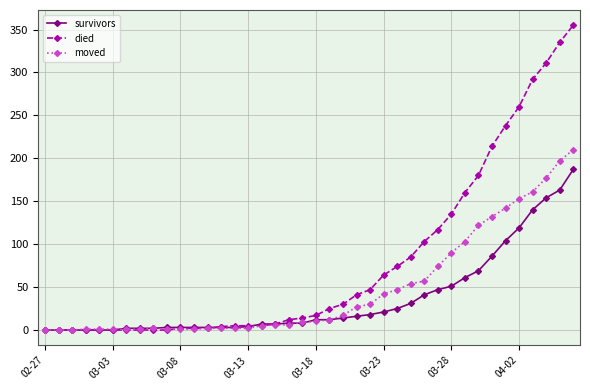

Rank the series by their average value, from highest to lowest.

died, moved, survivors